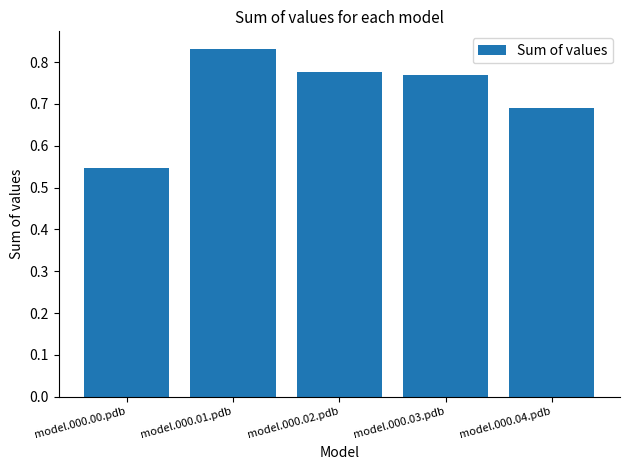

At which label is the value closest to 0?

model.000.00.pdb